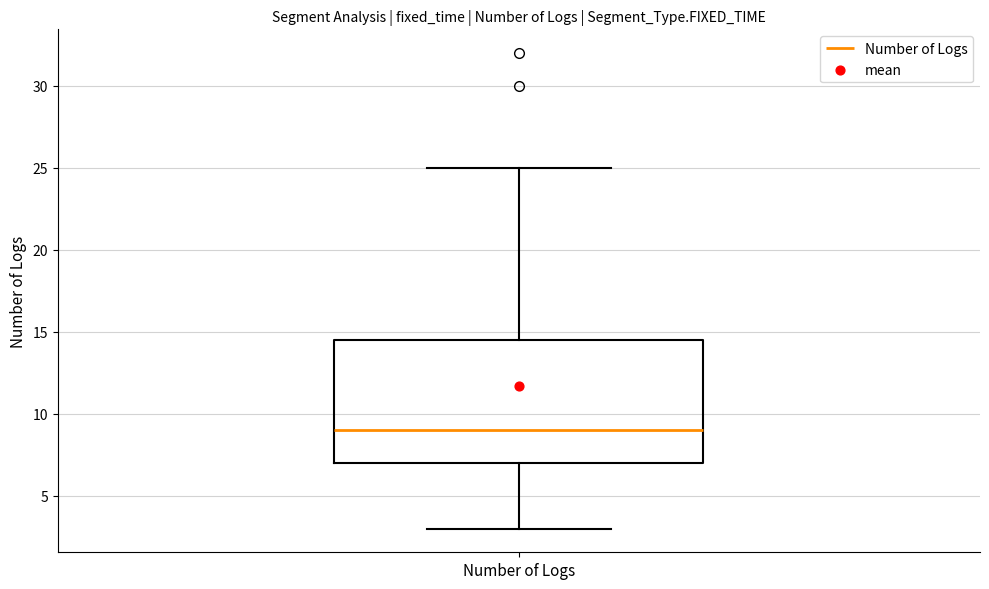

Transcribe this box plot: give where the median line is, the range the box spans, and where the two whiskers end, as read against the y-axis. The values are not printed on the chart, so give them approximately, as read against the axis.

median 9.0, box 7.0 to 14.5, whiskers 3.0 to 25.0